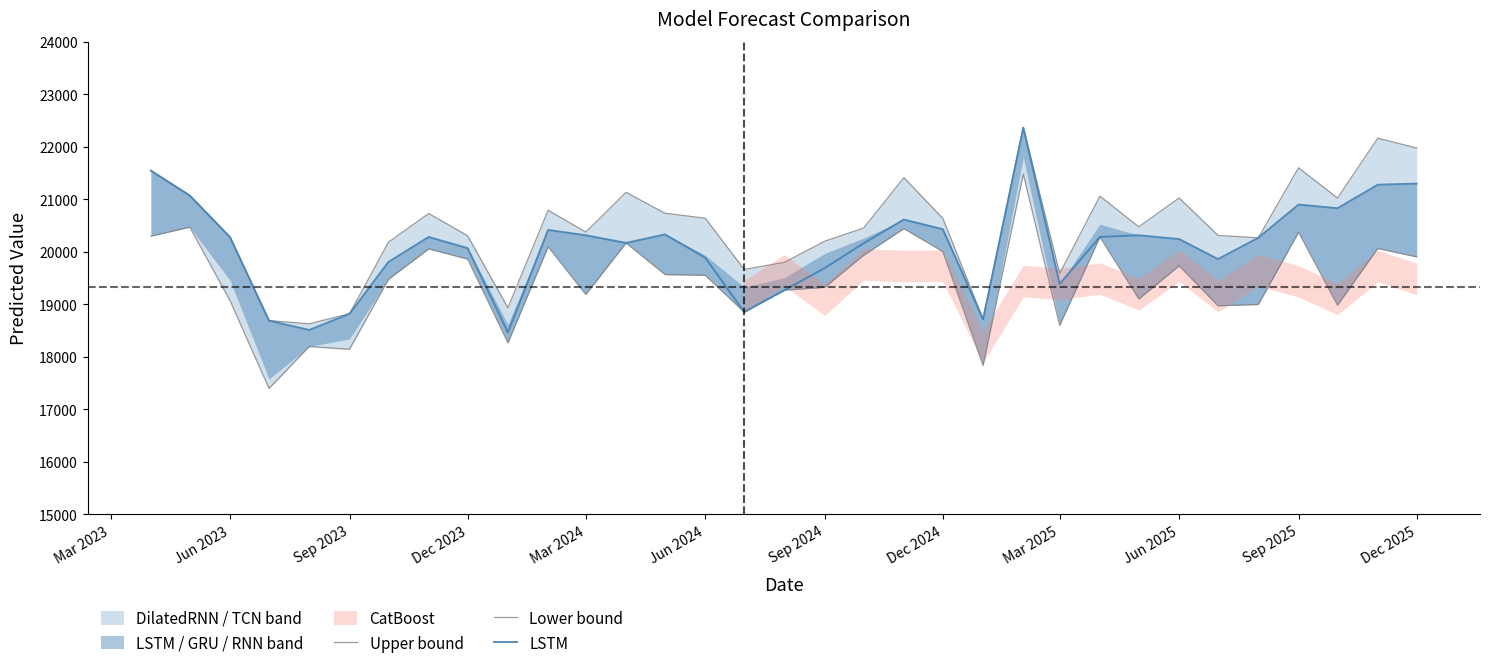

True or false: LSTM has a value of 10746.7 at Dec 2023.

False